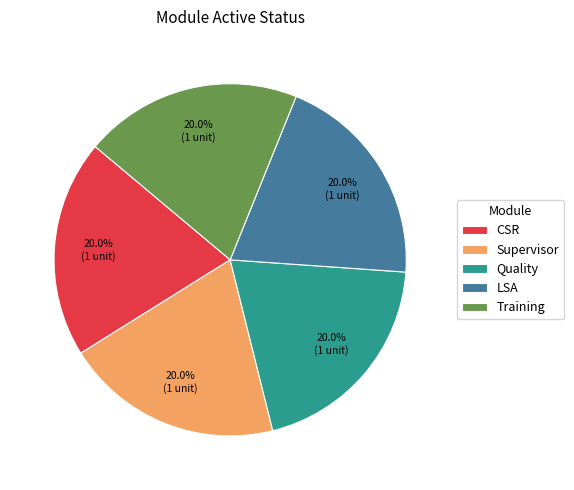

The Supervisor slice represents 20% of the pie. True or false?

True